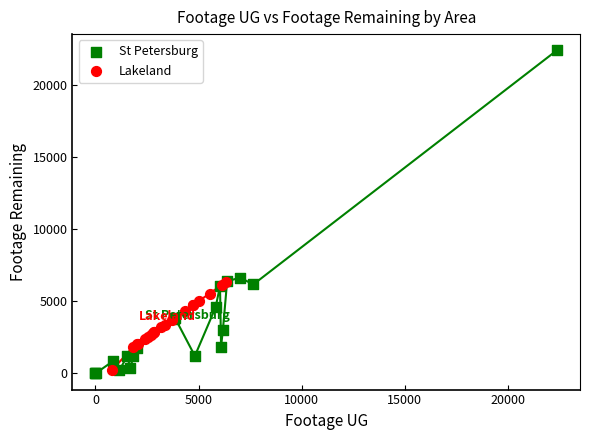

What are all the series names shown in the legend?

St Petersburg, Lakeland